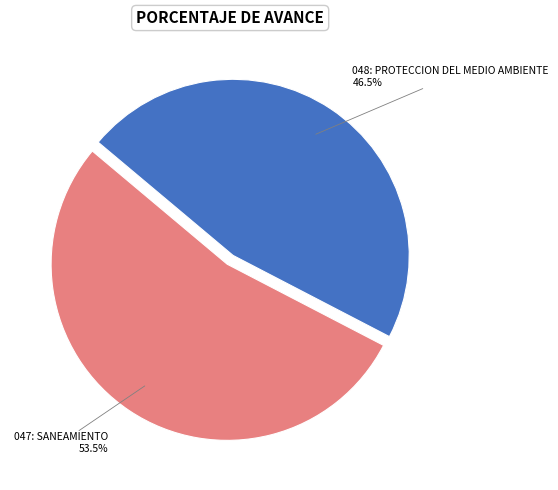

Does any single category account for the majority?

Yes